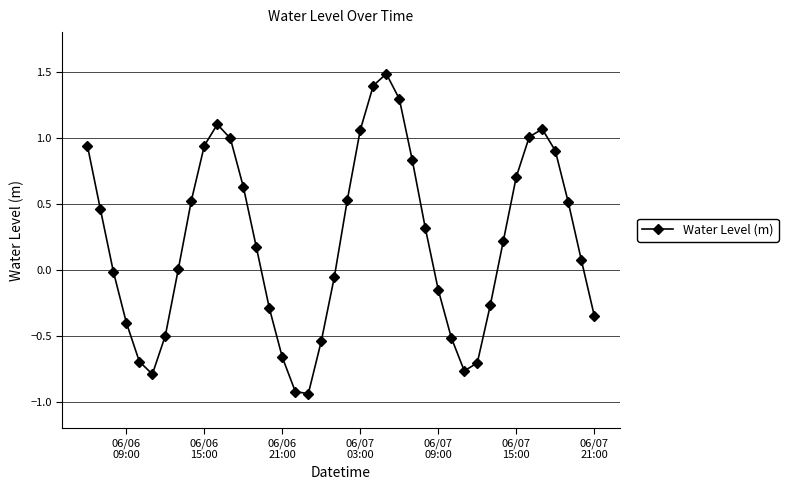

What is the difference between the maximum and second lowest values?

2.4